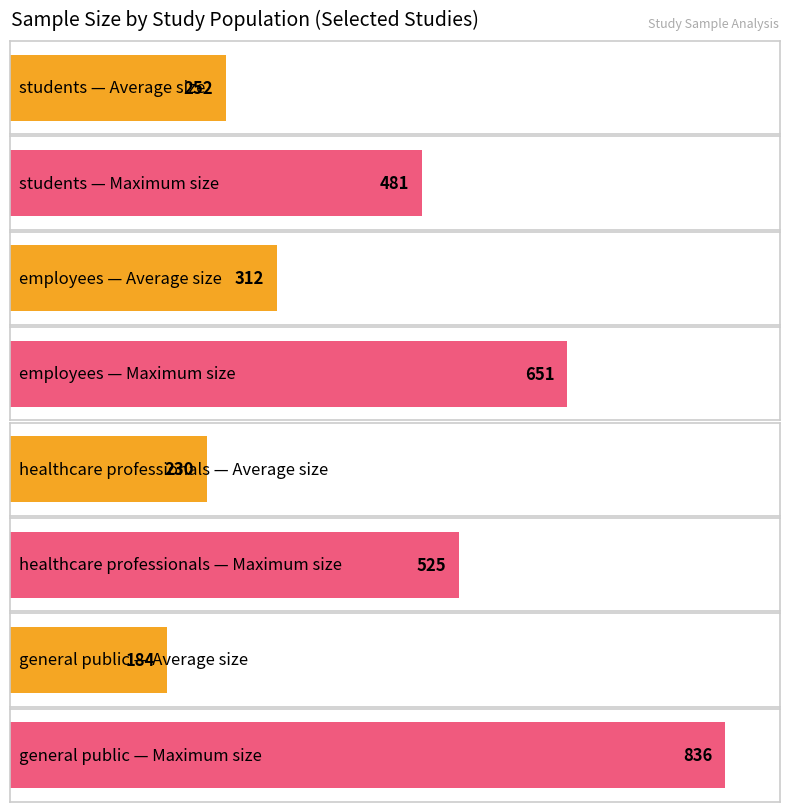

What is the sum of all Average sample size values?

978